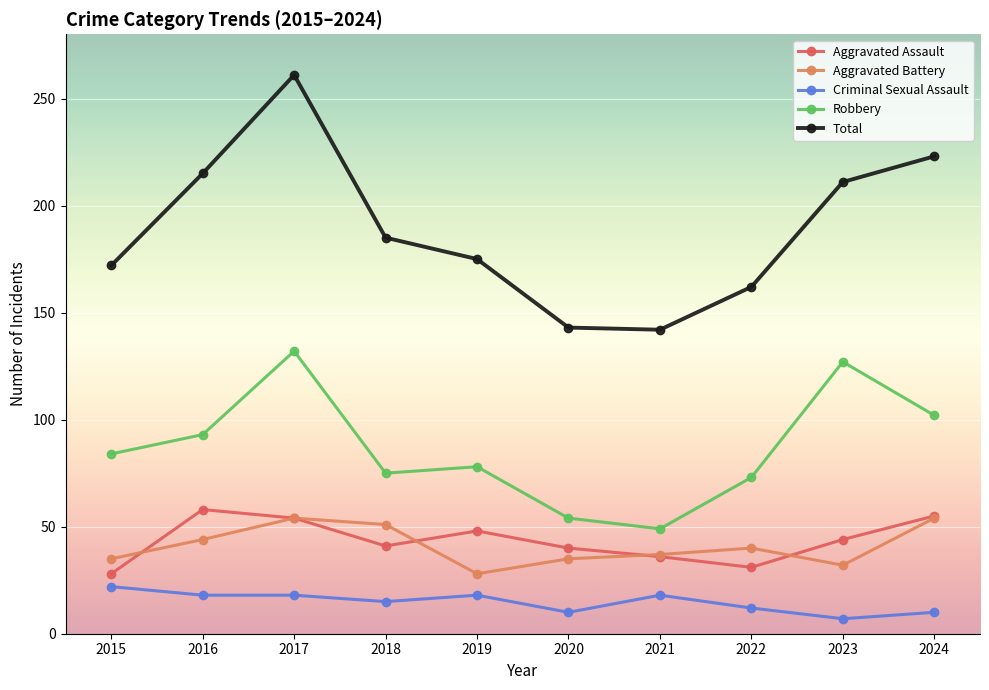

True or false: Robbery has a value of 27 at 2021.

False